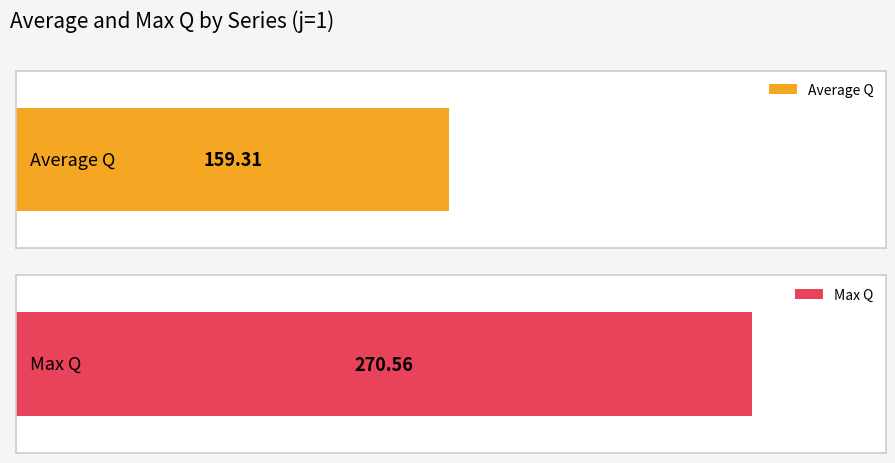

Rank the series by their average value, from lowest to highest.

Average Q, Max Q